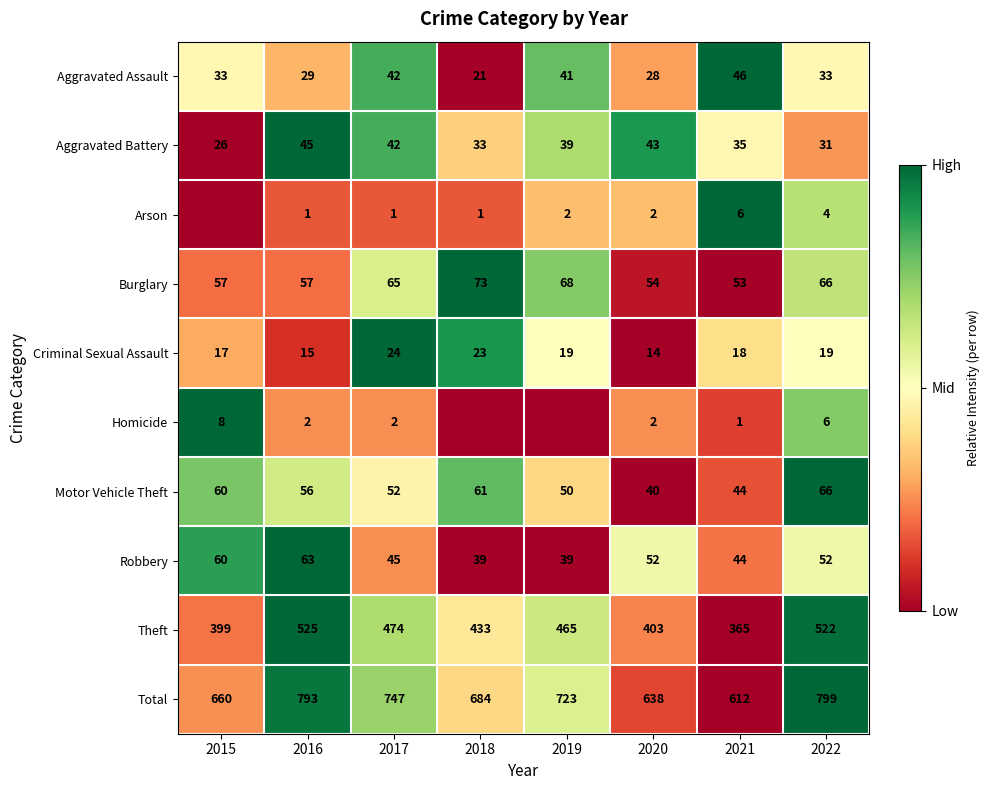

What is the difference between the highest and lowest values at 2016?

792